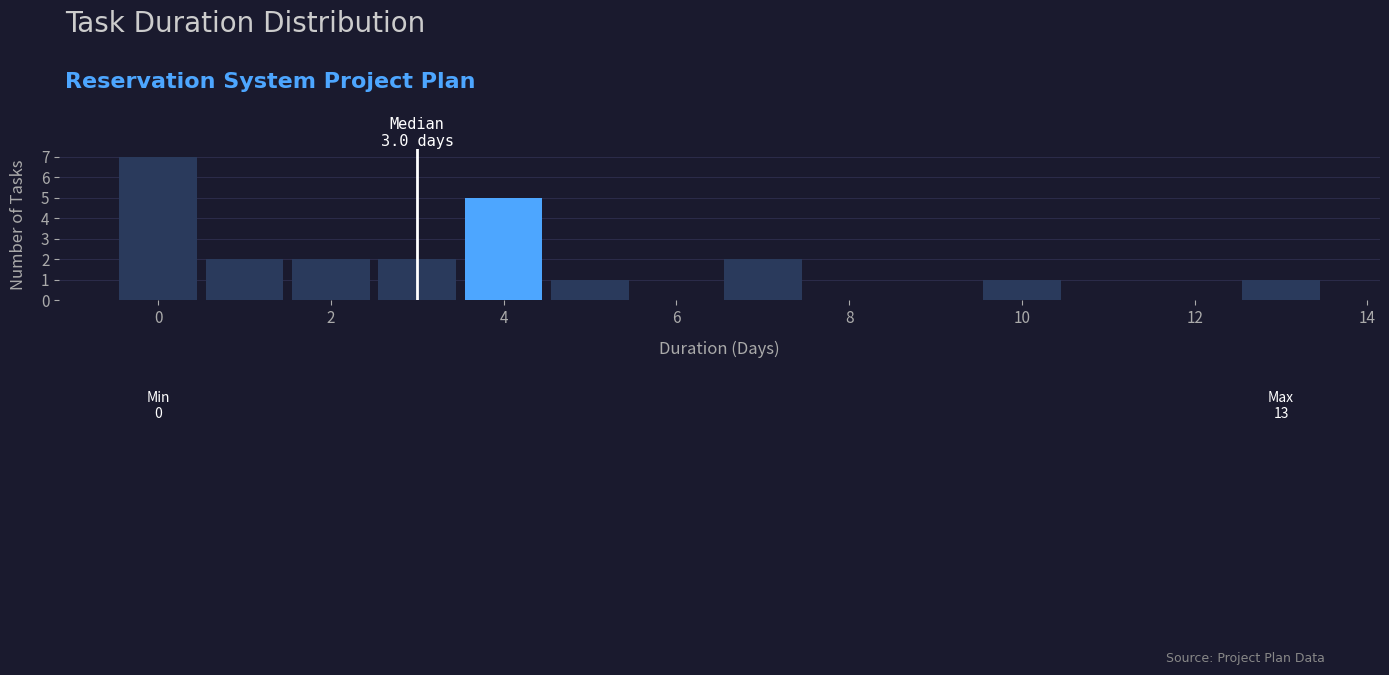

Over which range of the x-axis is the bar tallest?

-0.5 to 0.5